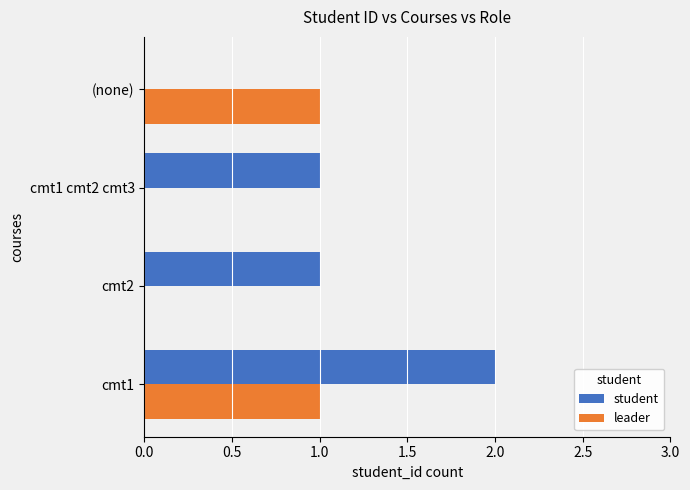

What is the sum of all student values?

4